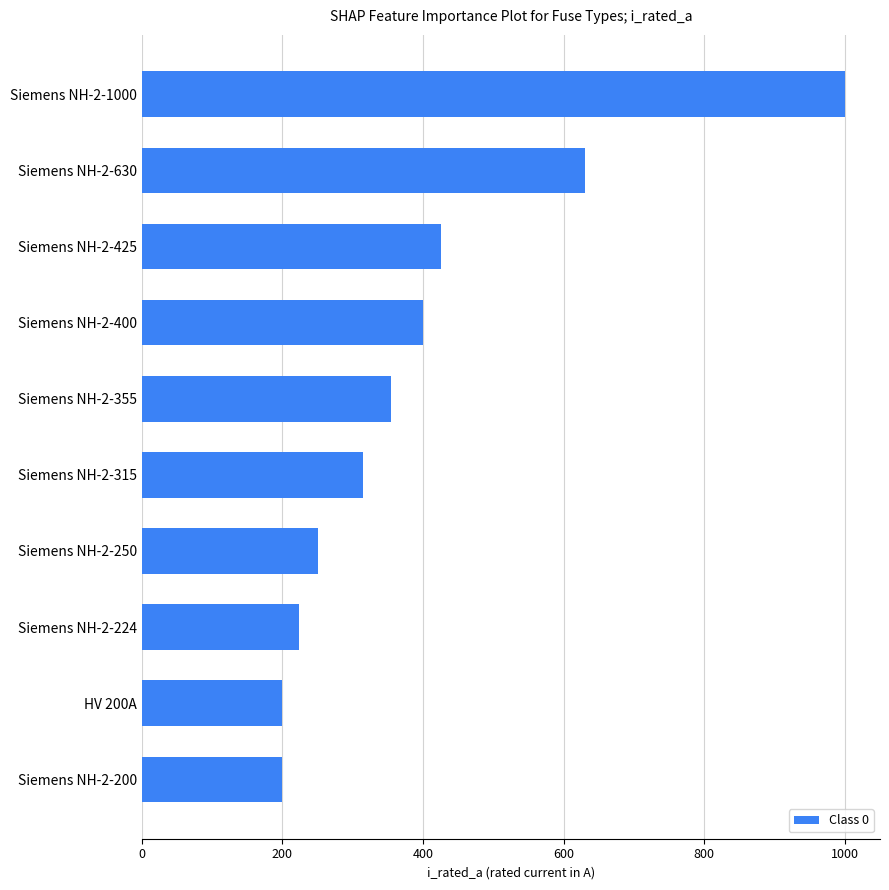

What is the average value?

400